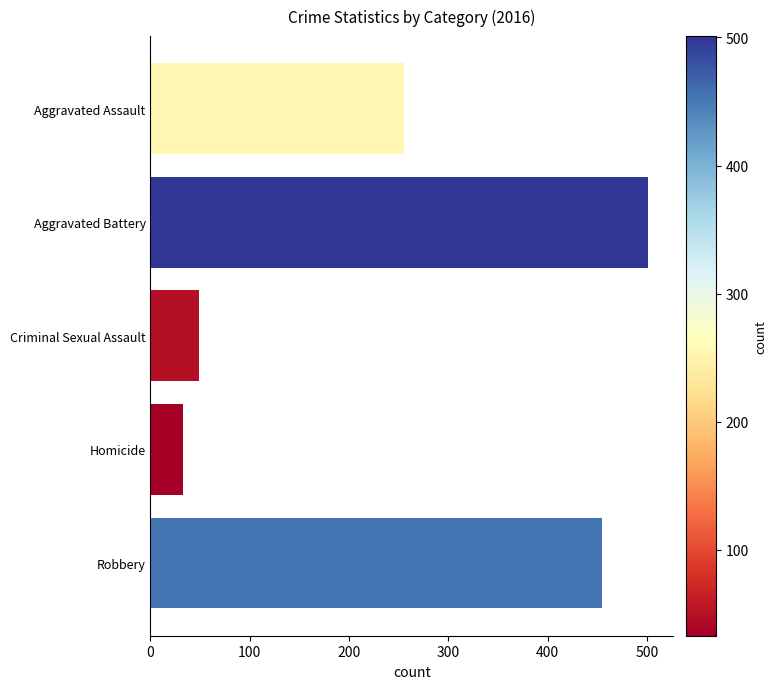

At which category does the chart reach its minimum across all series?

Homicide